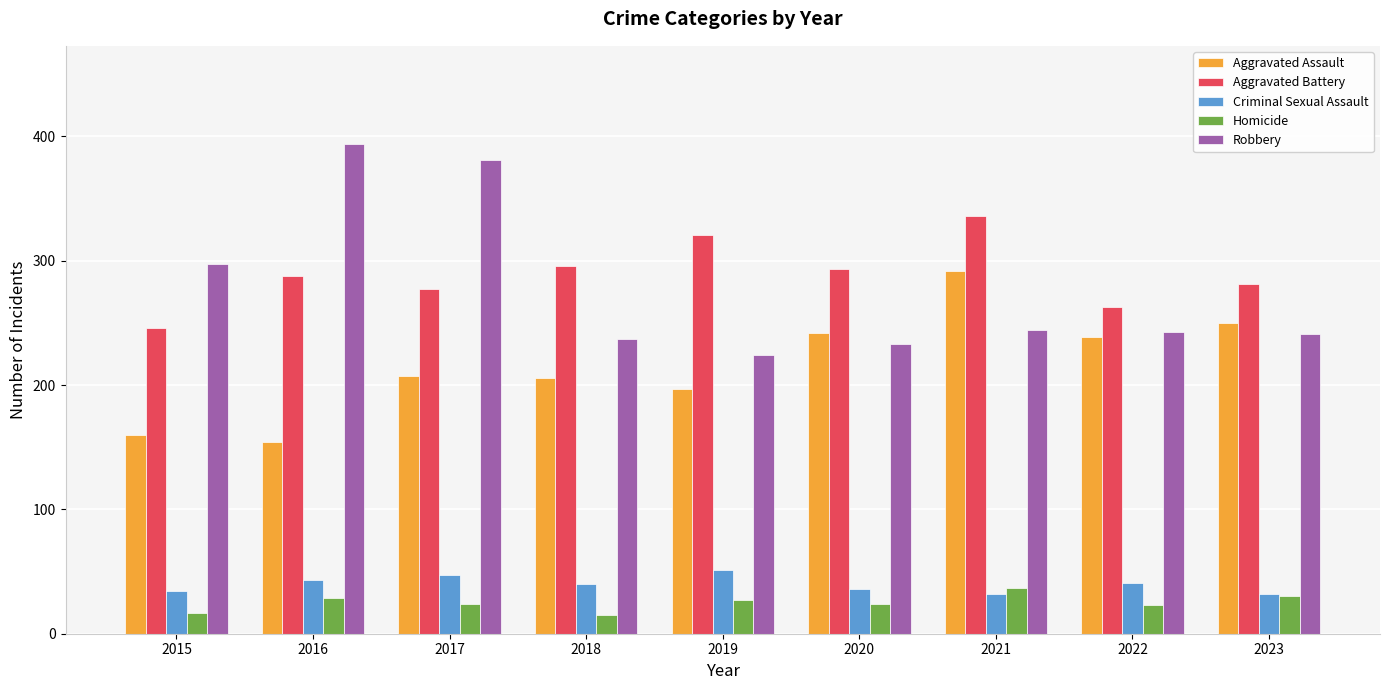

What is the sum of all Robbery values?

2494